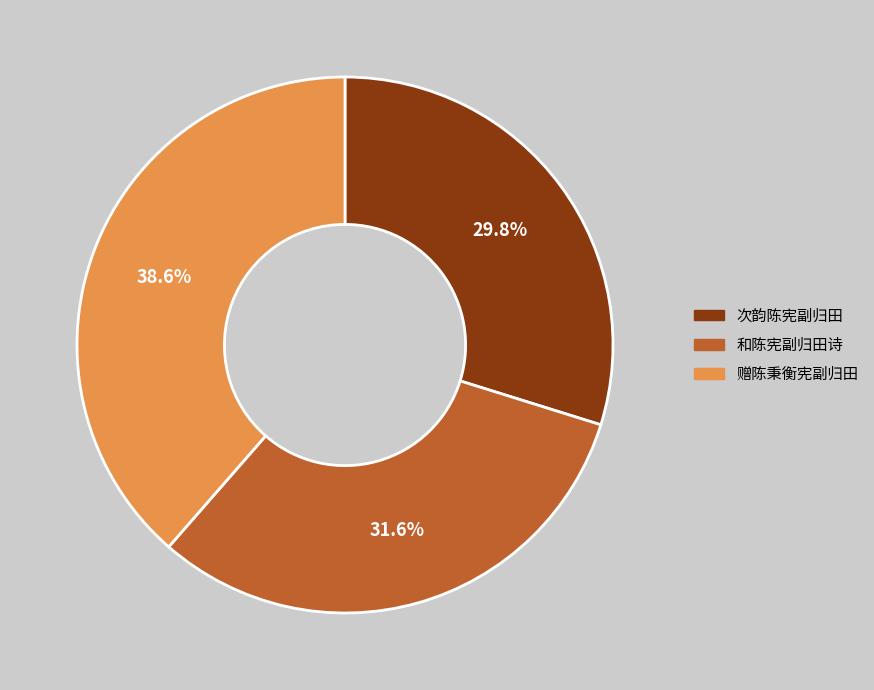

What percentage do 次韵陈宪副归田 and 和陈宪副归田诗 together represent?

61.4%